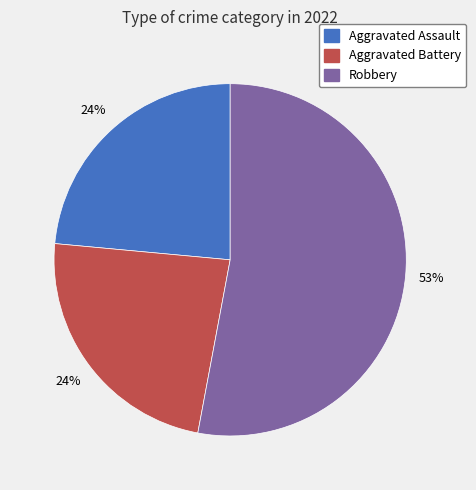

How many segments does this pie chart have?

3